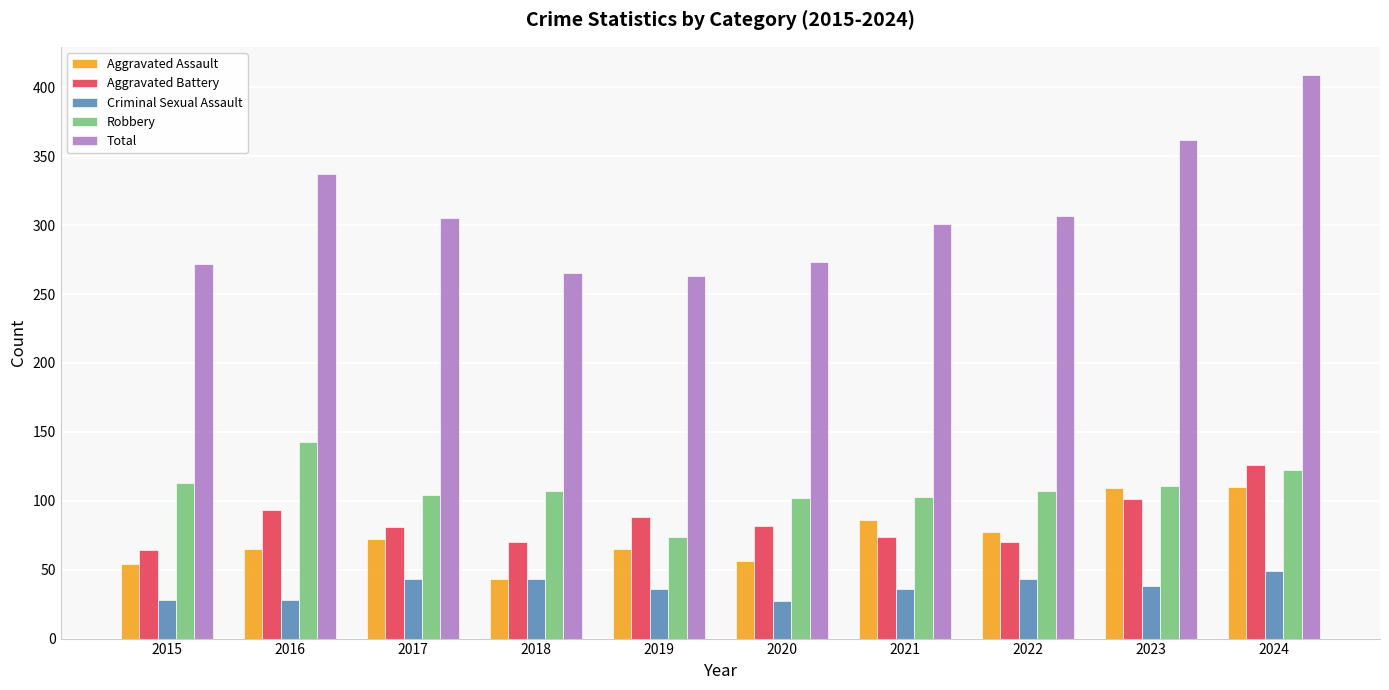

How many groups of bars are there?

10